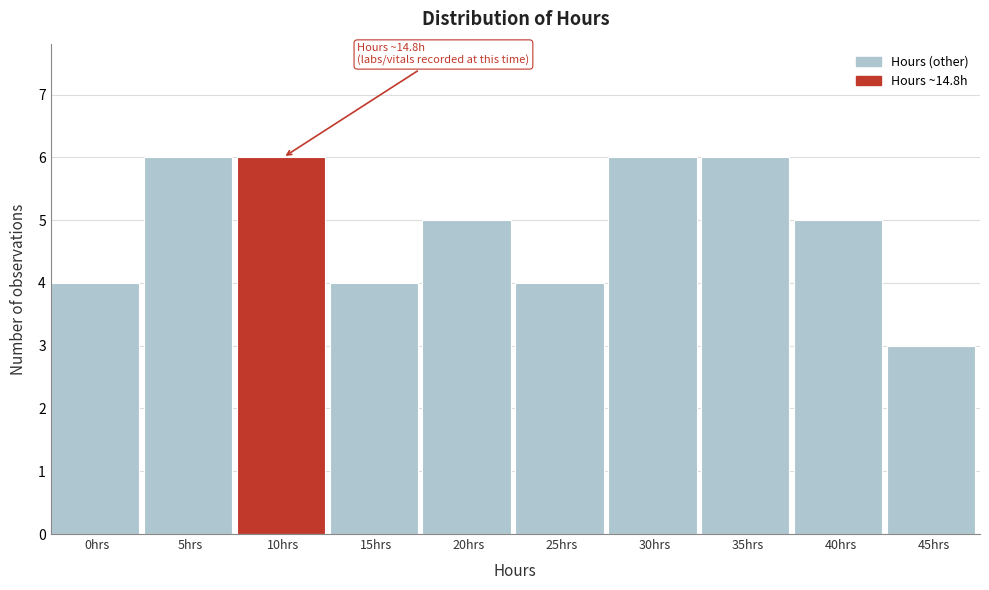

Reading left to right, what are all the values shown in this chart?

4	6	6	4	5	4	6	6	5	3